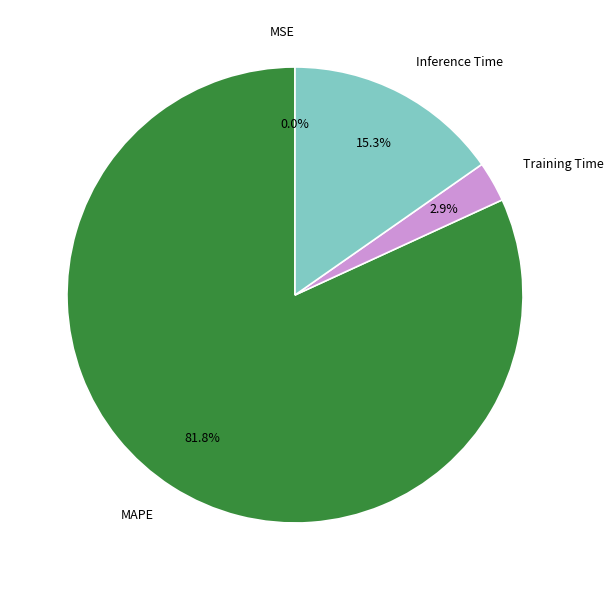

What is the majority slice?

MAPE